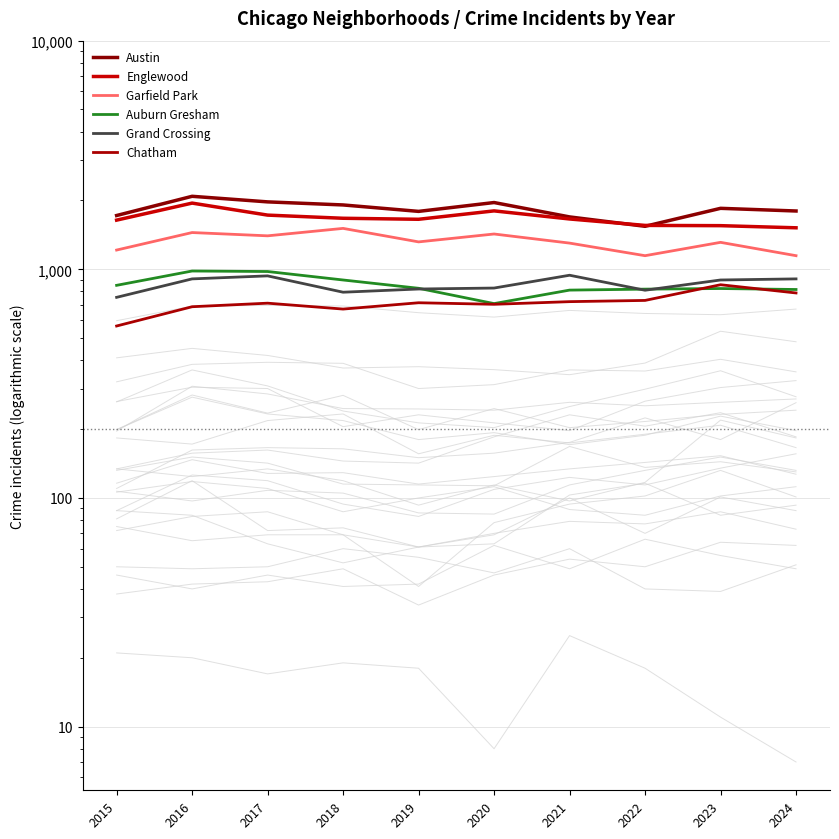

Is the value of Chatham at 2022 greater than the value of Grand Crossing at 2020?

No